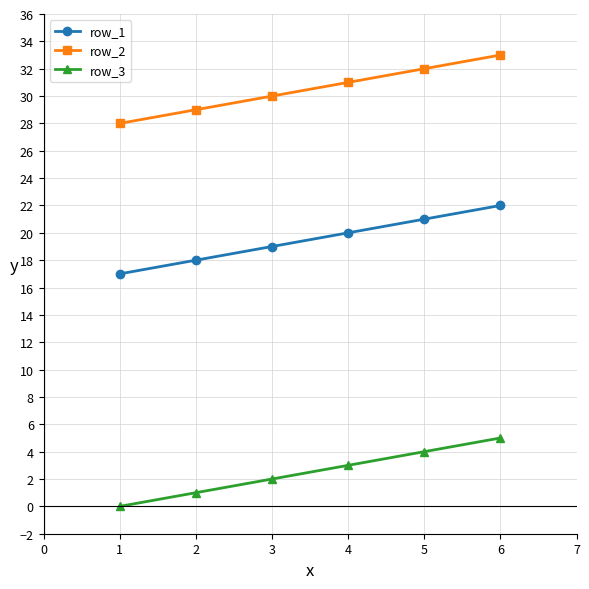

How many lines are shown in the chart?

3